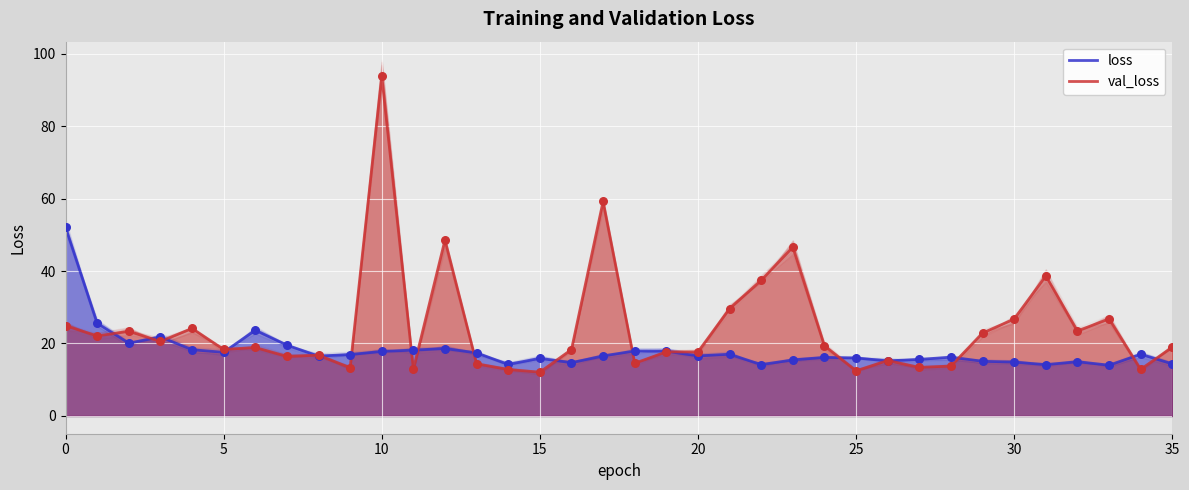

Which series has the widest spread of Y values?

val_loss